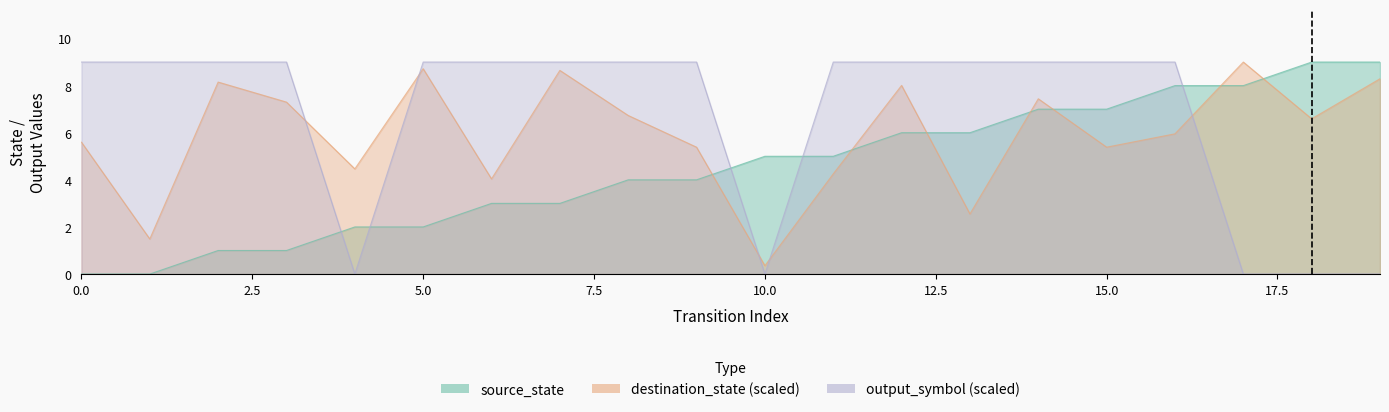

How many intersections are there between source_state and output_symbol?

5